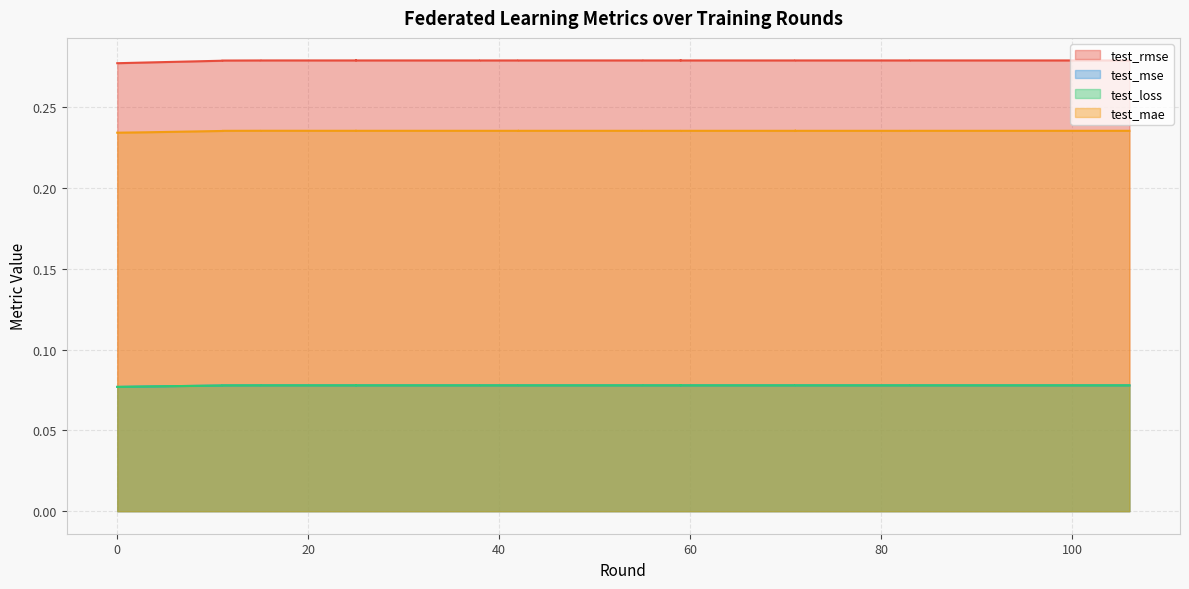

What is the sum of all test_mse values?

3.1